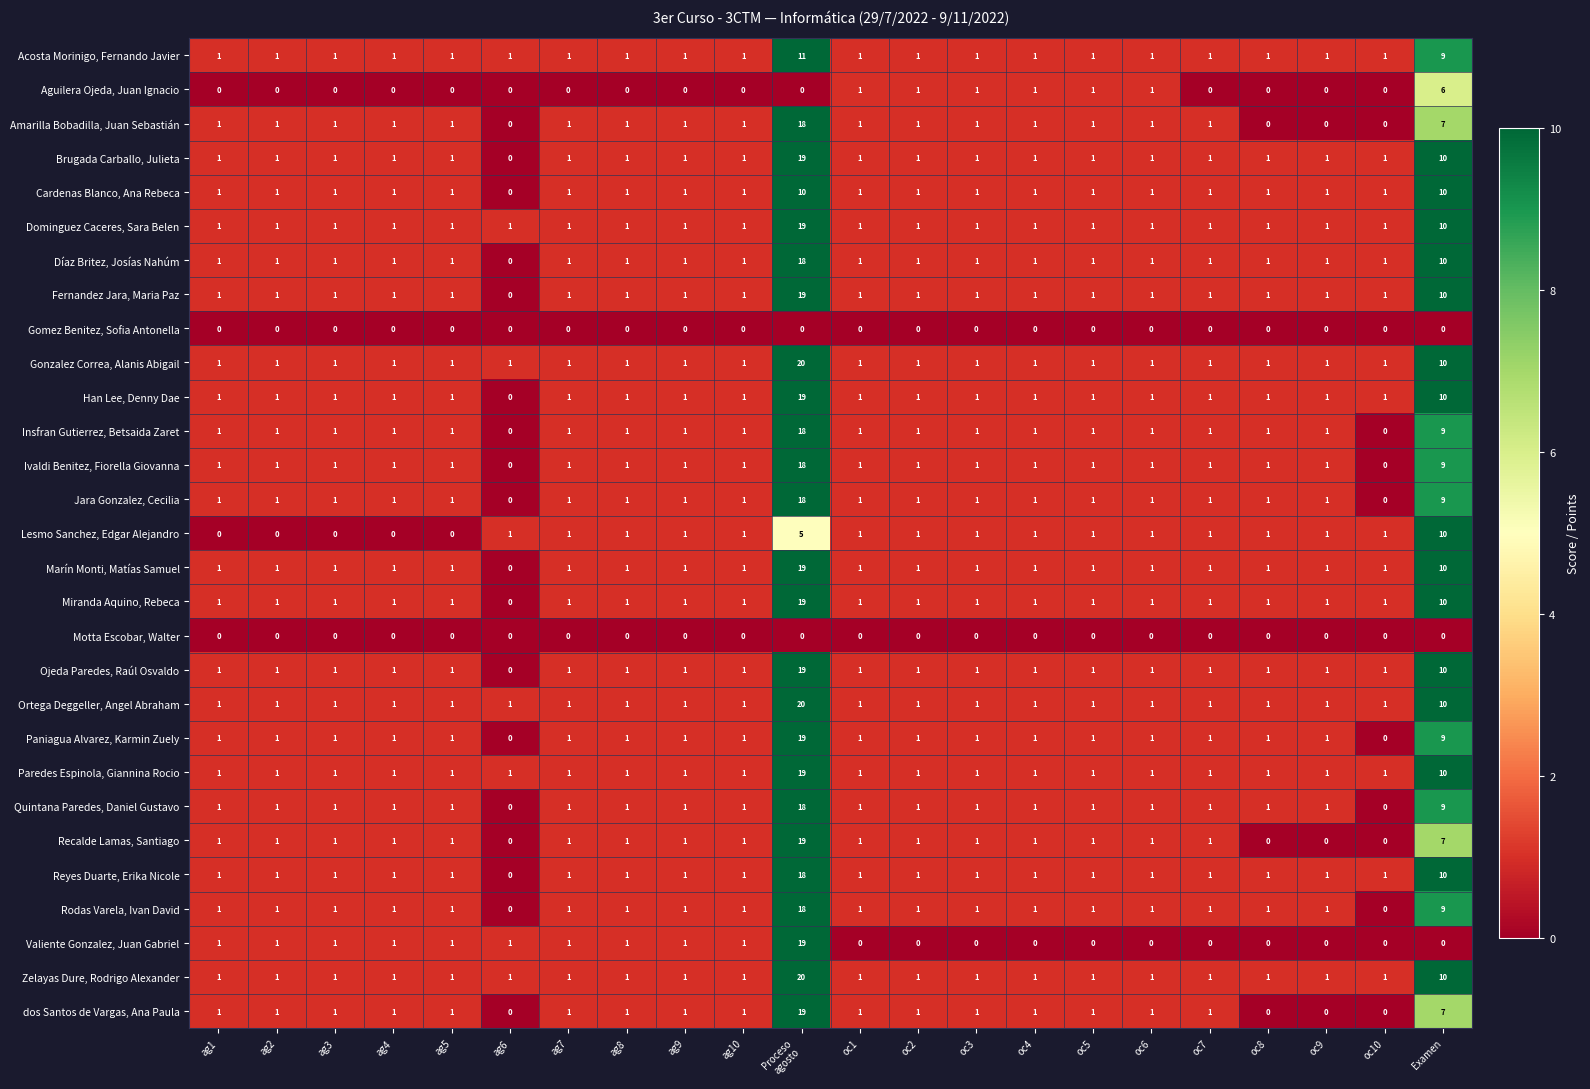

At how many categories does at least one series exceed 0?

22